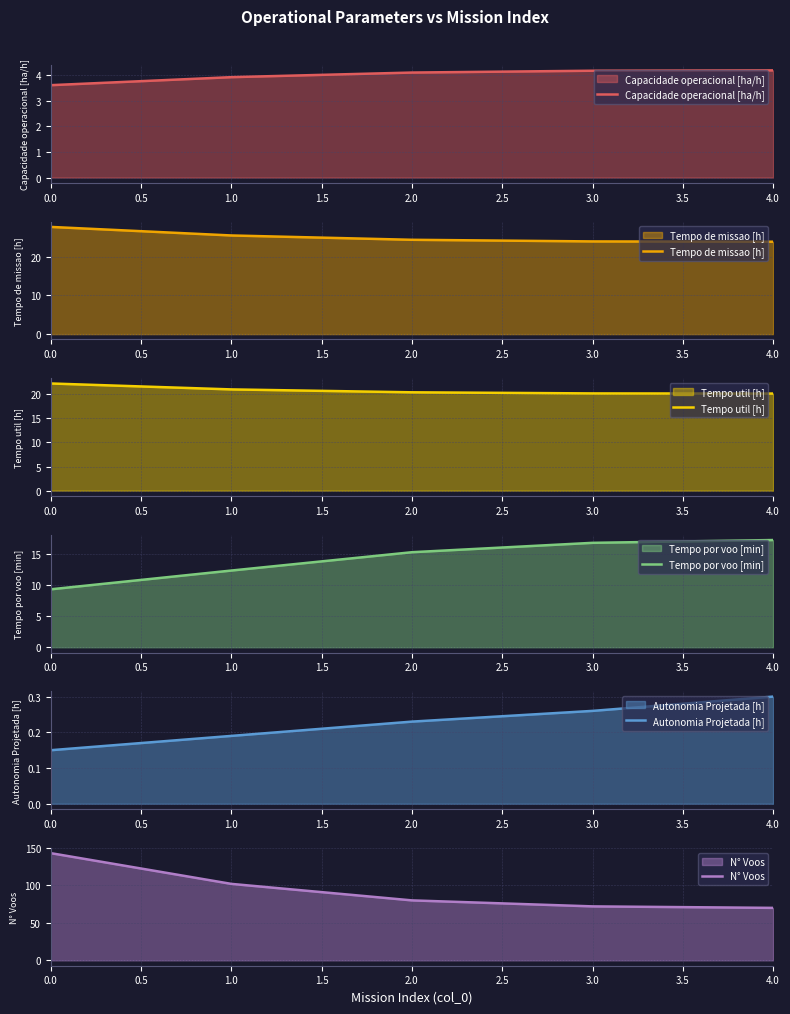

Where does the Capacidade operacional [ha/h] series first go above 4?

2.0